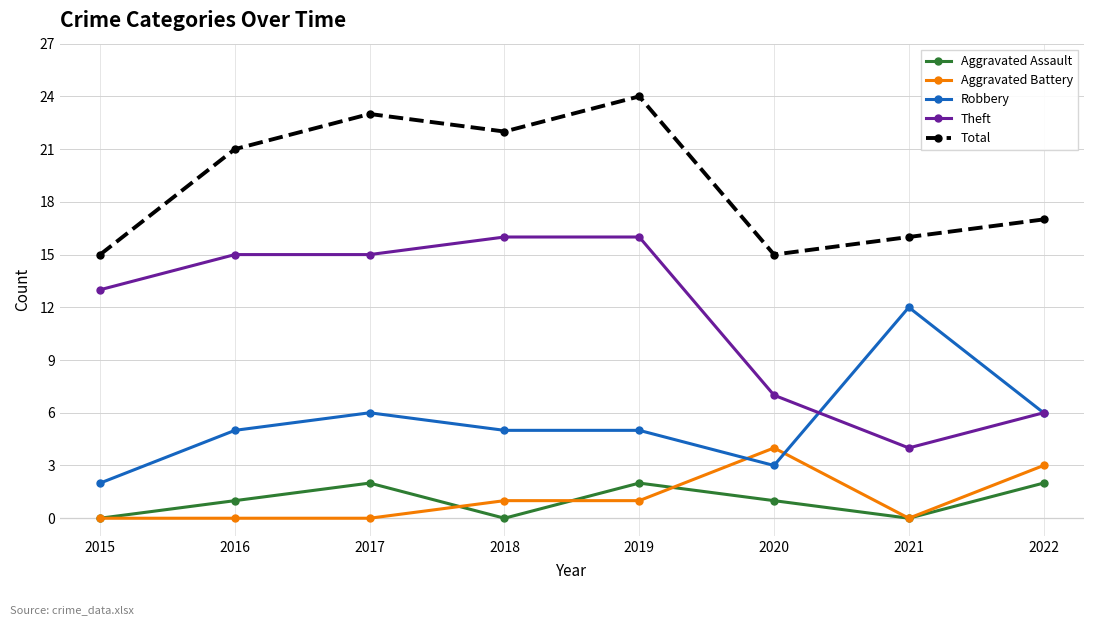

Which series has the largest total across all categories?

Total